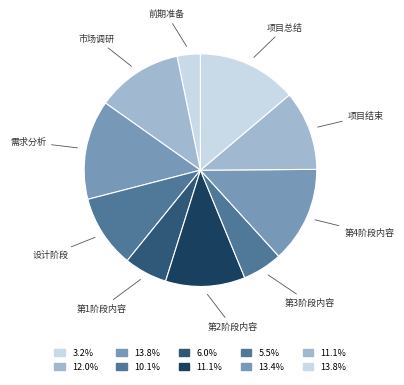

Does any single category account for the majority?

No